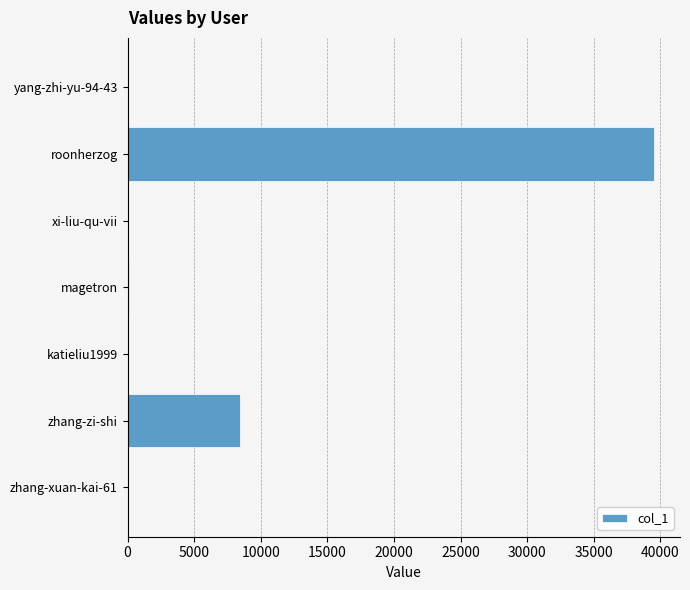

Which has a higher value, xi-liu-qu-vii or zhang-zi-shi?

zhang-zi-shi